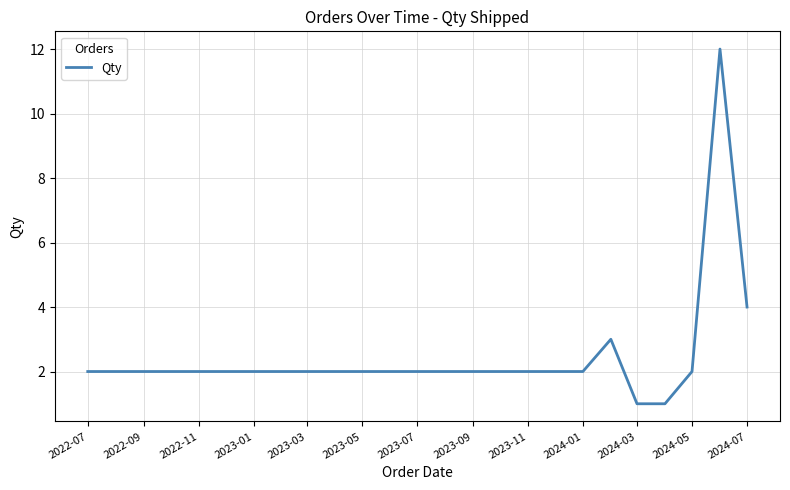

What is the difference between the second highest and minimum values?

3